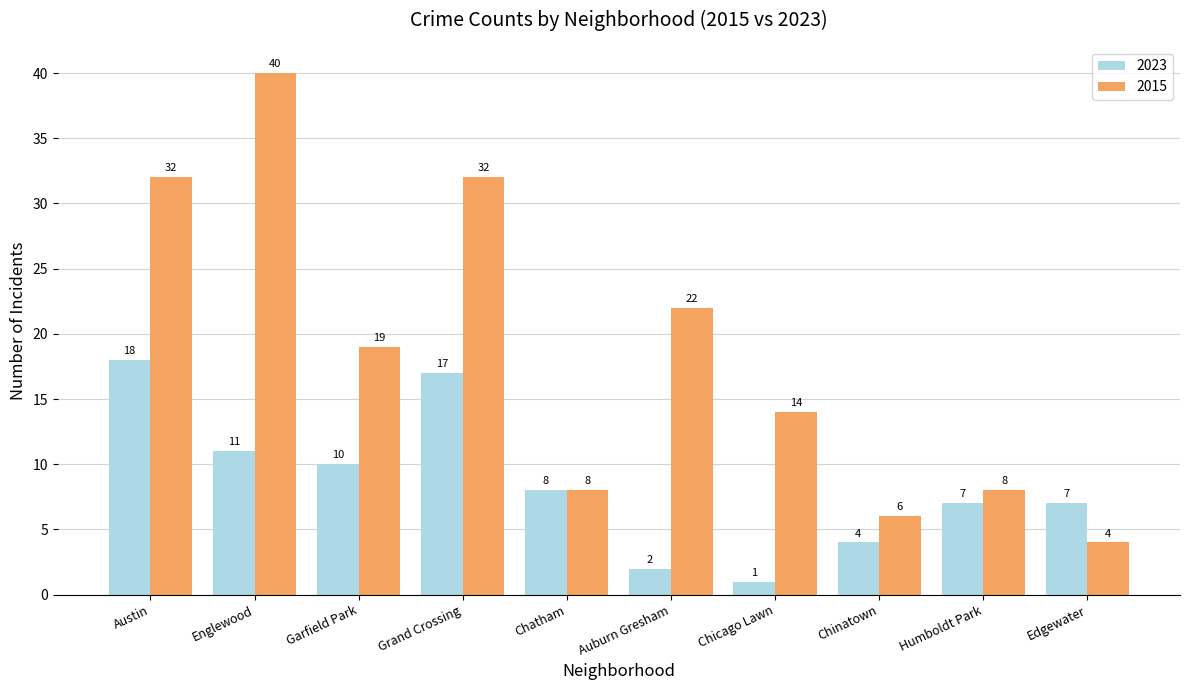

The value of 2023 at Garfield Park is 14. True or false?

False